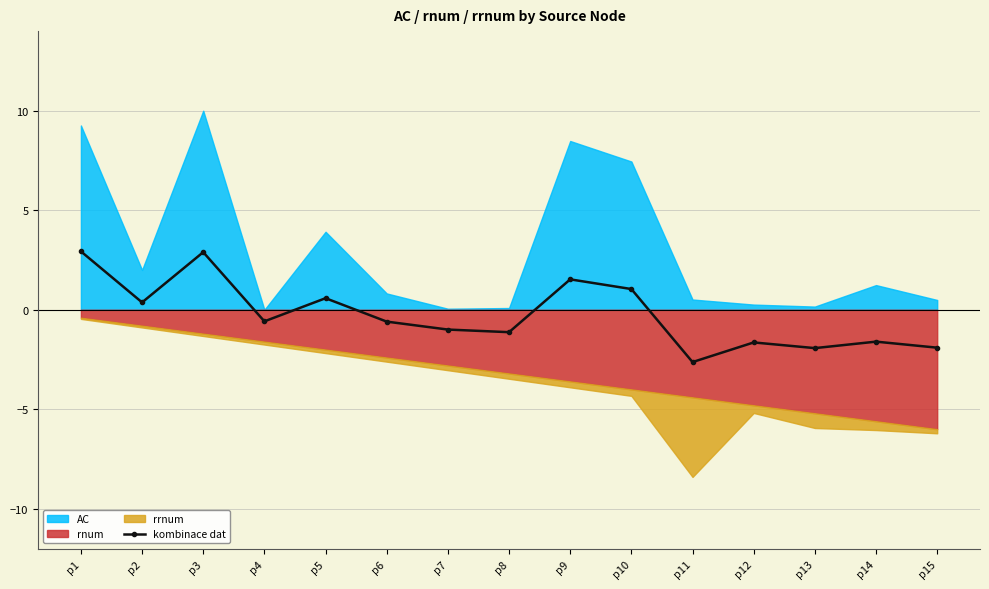

How many values in kombinace dat are above zero?

6